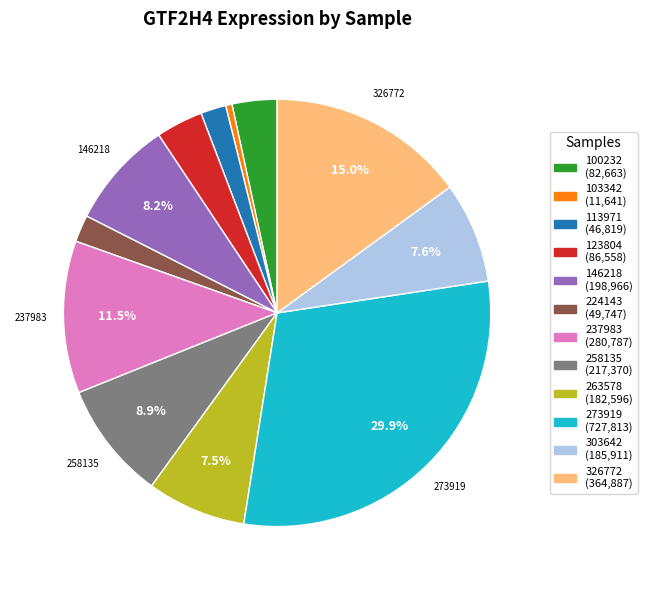

Approximately how many times larger is the value at 224143 compared to 103342?

4.3